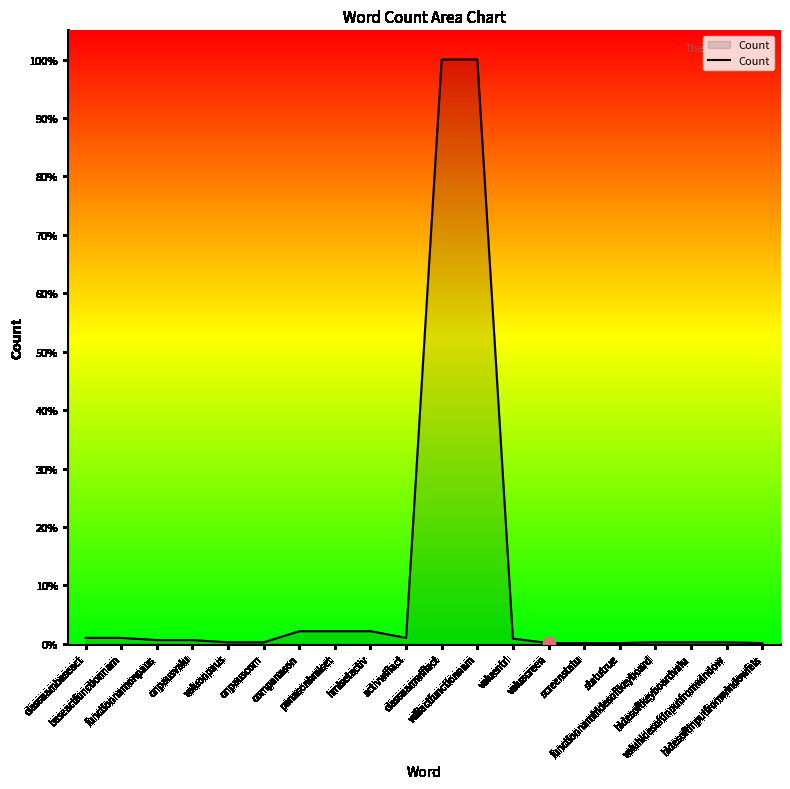

What is the change in value from baseactfunctionnam to onpausvalu?

-3